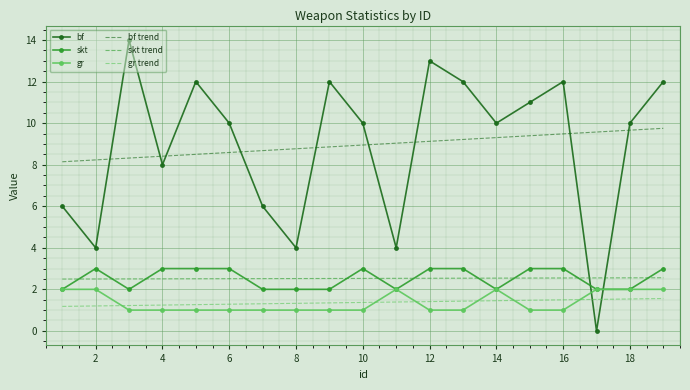

Count the number of data series in this chart.

6